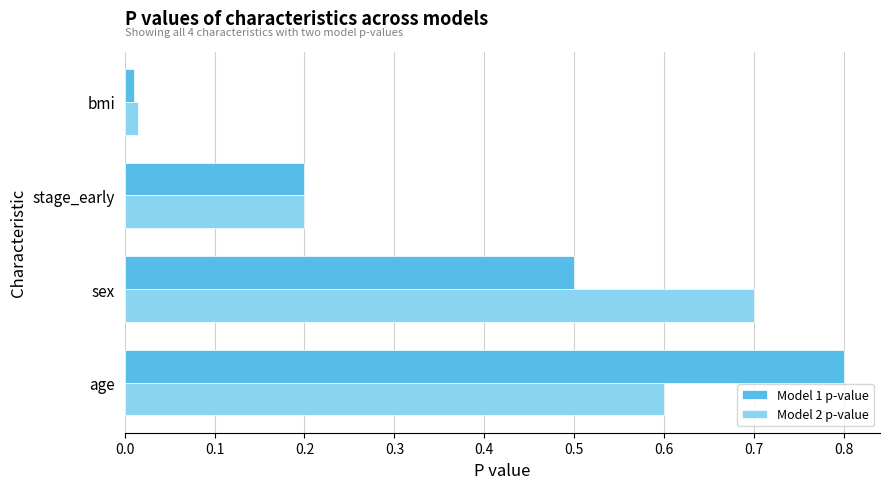

What is the sum of the Model 2 p-value values at age and stage_early?

0.8